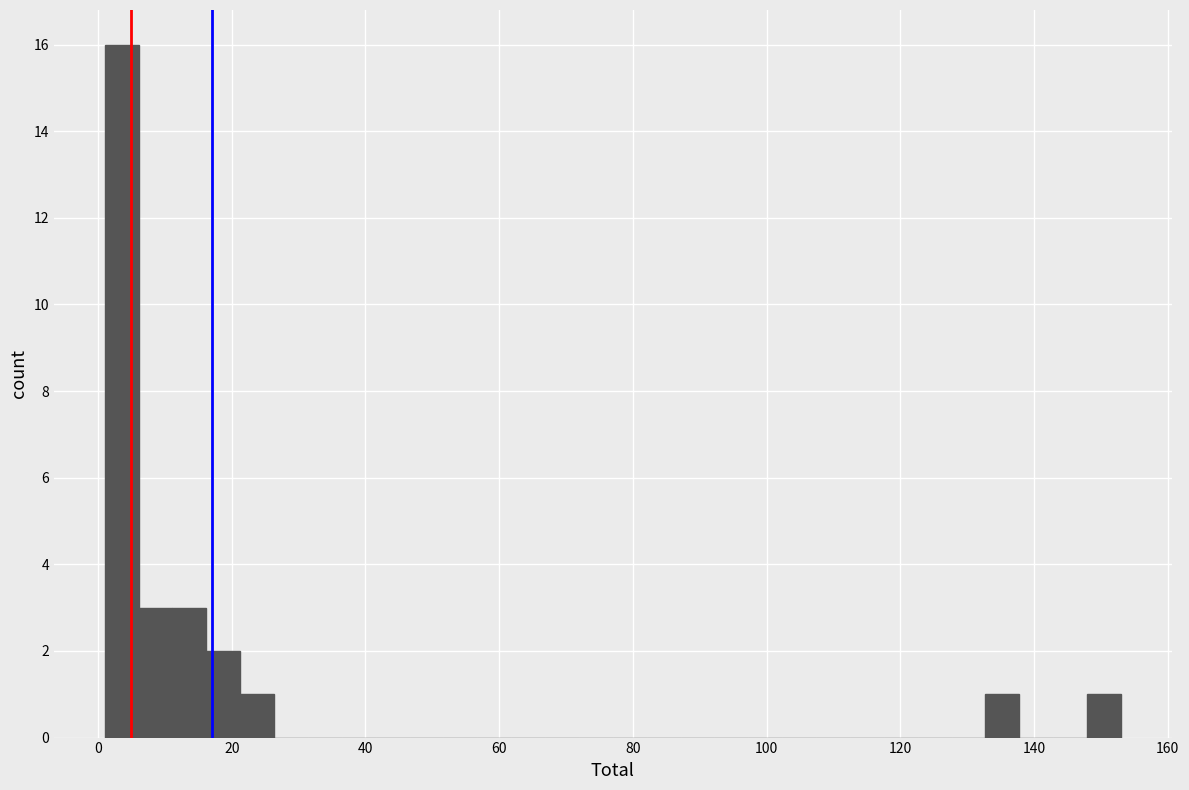

Read against the x-axis, roughly where is the centre of the tallest bar?

4